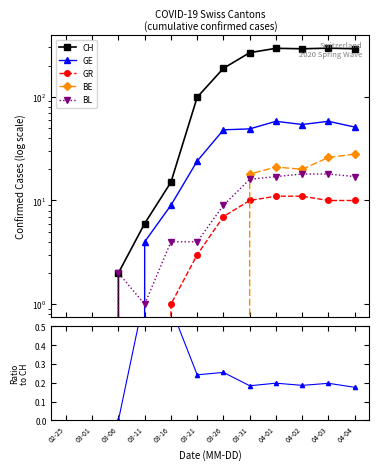

True or false: GR has more than 2 points higher than both neighbors.

False